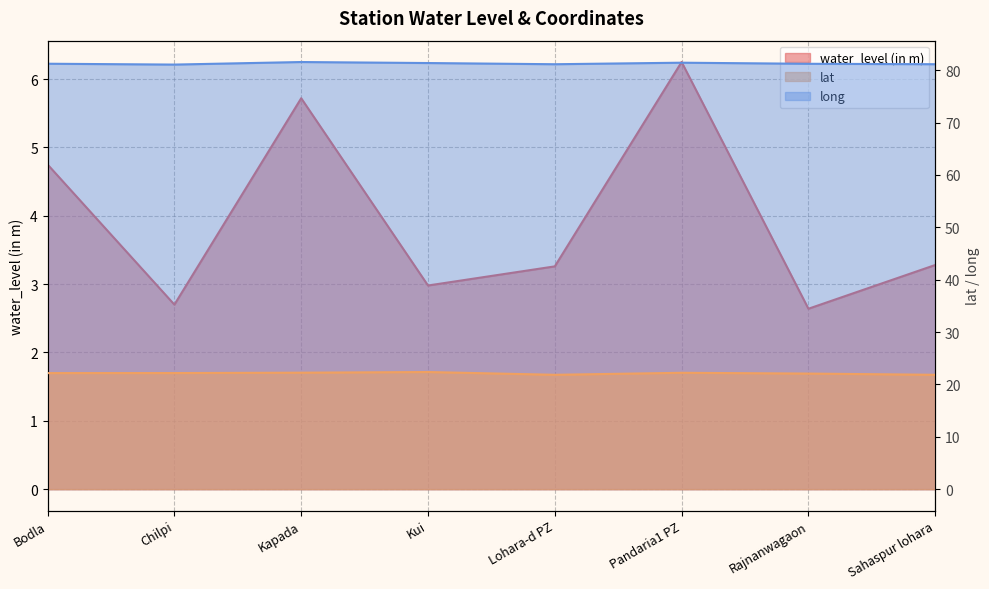

What is the label of the 8th point from the right?

Bodla